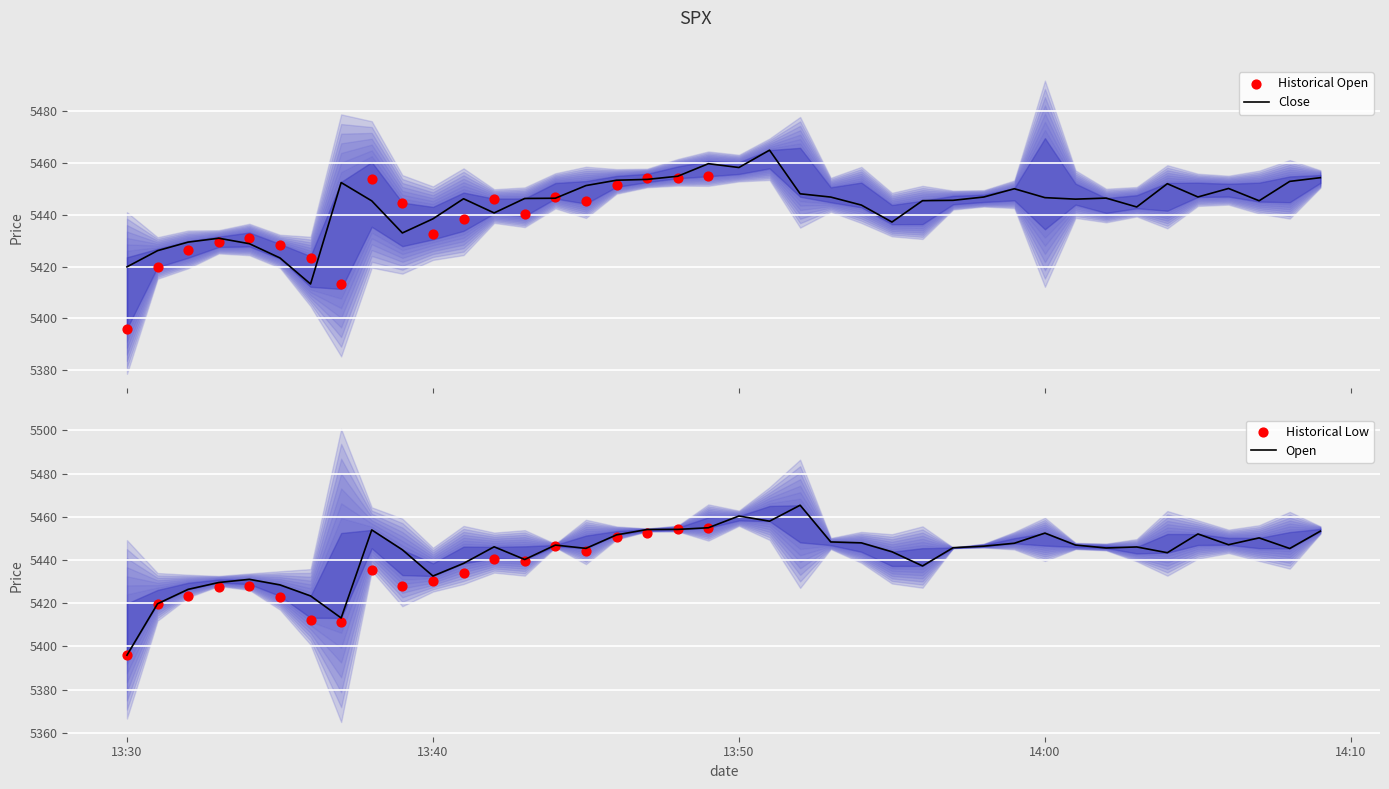

Which series contains the lowest Y value?

open